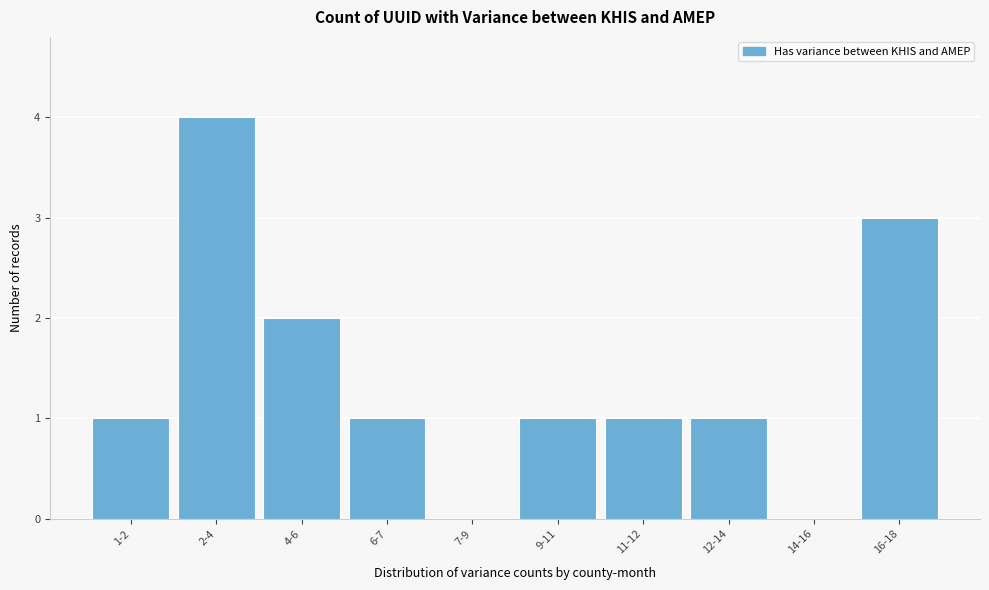

Reading left to right, list all the values displayed in this chart.

1-2=1	2-4=4	4-6=2	6-7=1	7-9=0	9-11=1	11-12=1	12-14=1	14-16=0	16-18=3